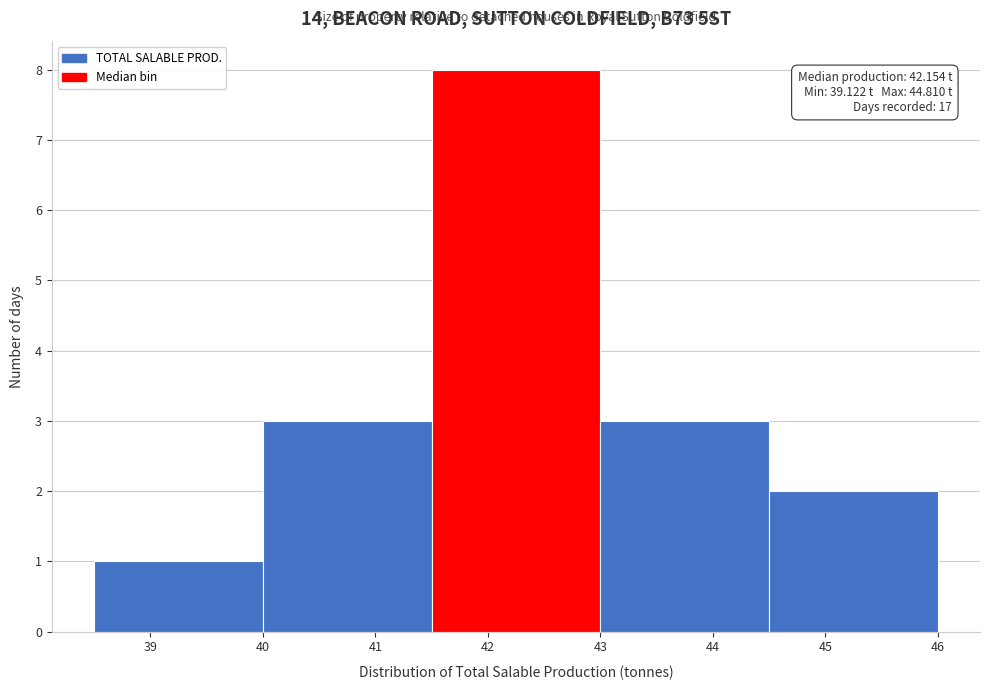

Which range on the x-axis has the tallest bar?

41.5 to 43.0